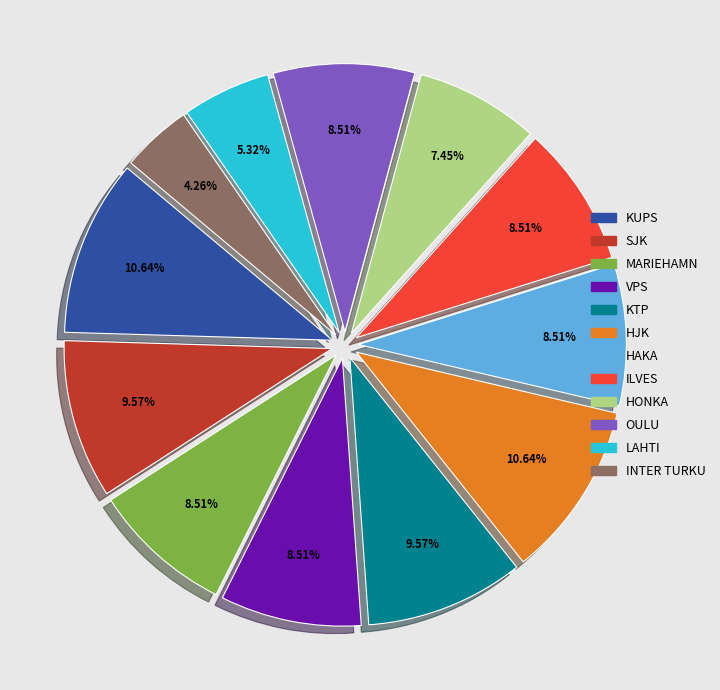

Count the number of slices in the pie.

12